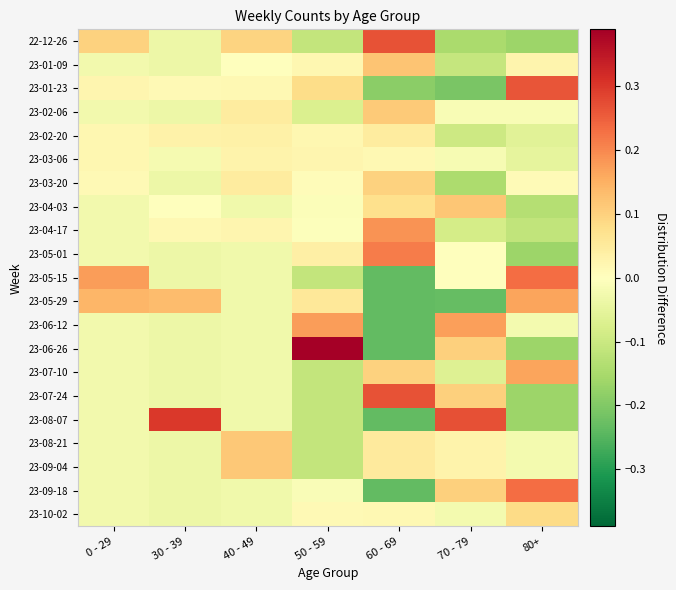

Between 40 - 49 and 70 - 79, which series saw the biggest shift?

23-08-07